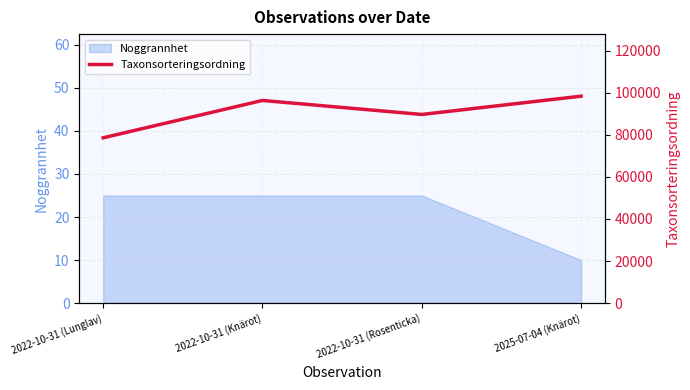

What is the label of the 1st point from the left?

2022-10-31 (Lunglav)